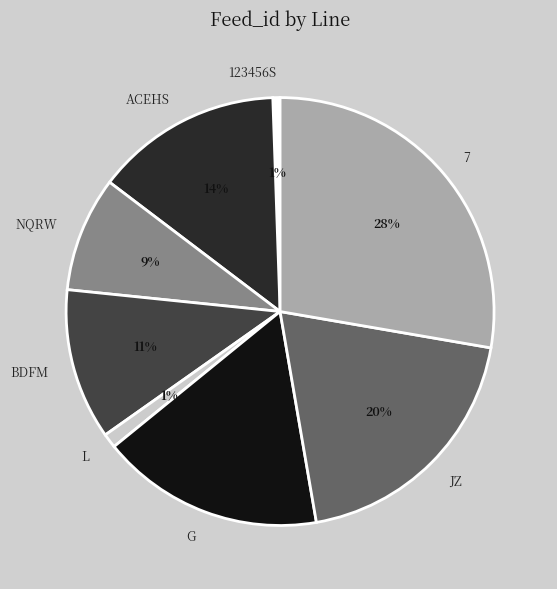

The 123456S slice represents 6% of the pie. True or false?

False